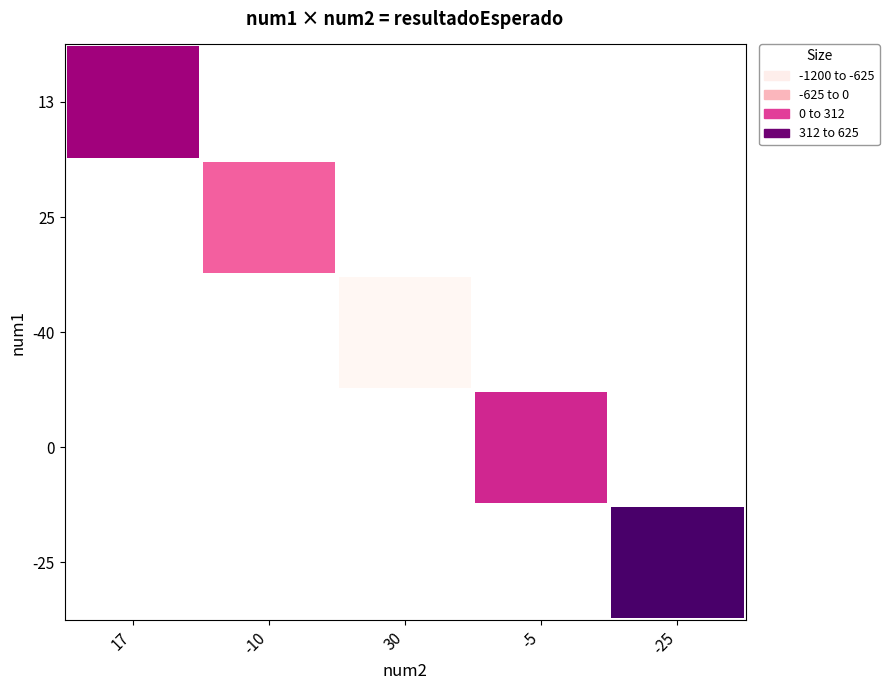

Rank the series at 17 from highest to lowest value.

13, 25, -40, 0, -25